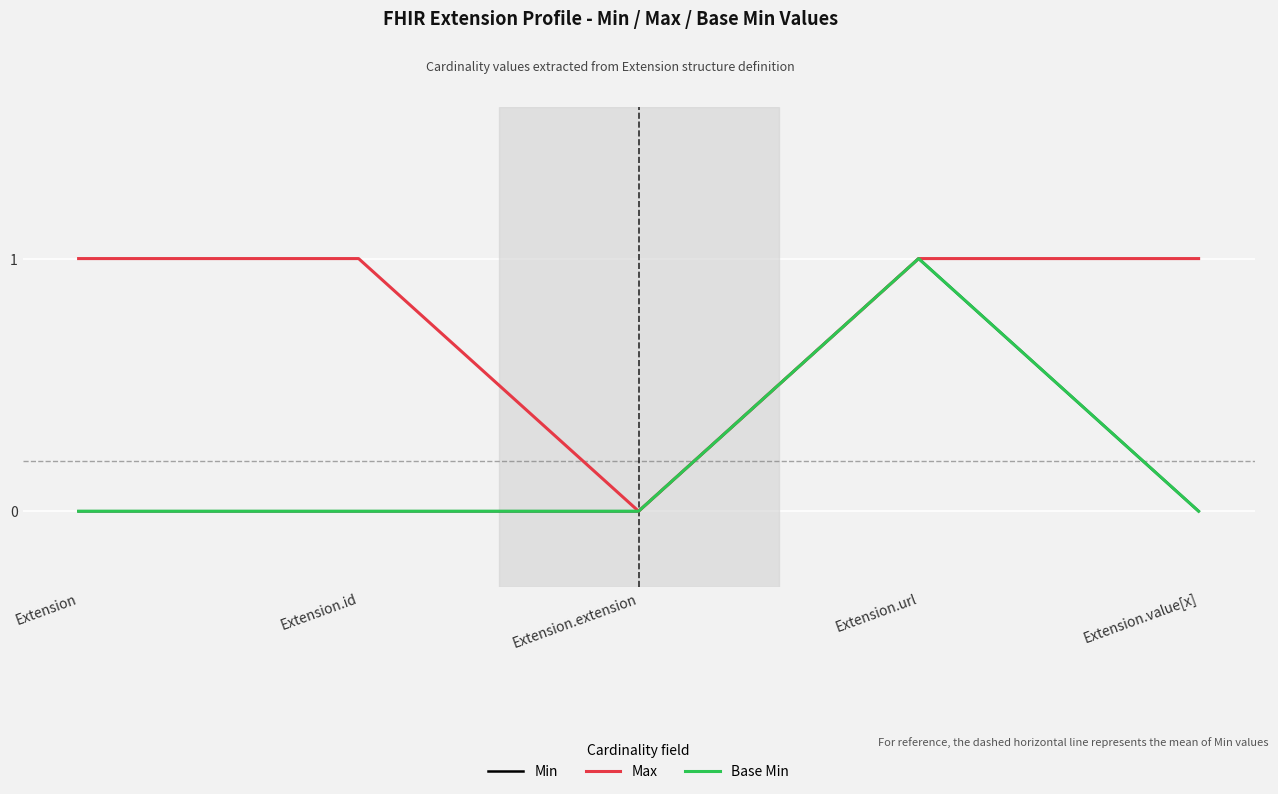

Reading left to right, list all the values displayed in this chart.

Min: 0	0	0	1	0
Max: 1	1	0	1	1
Base Min: 0	0	0	1	0